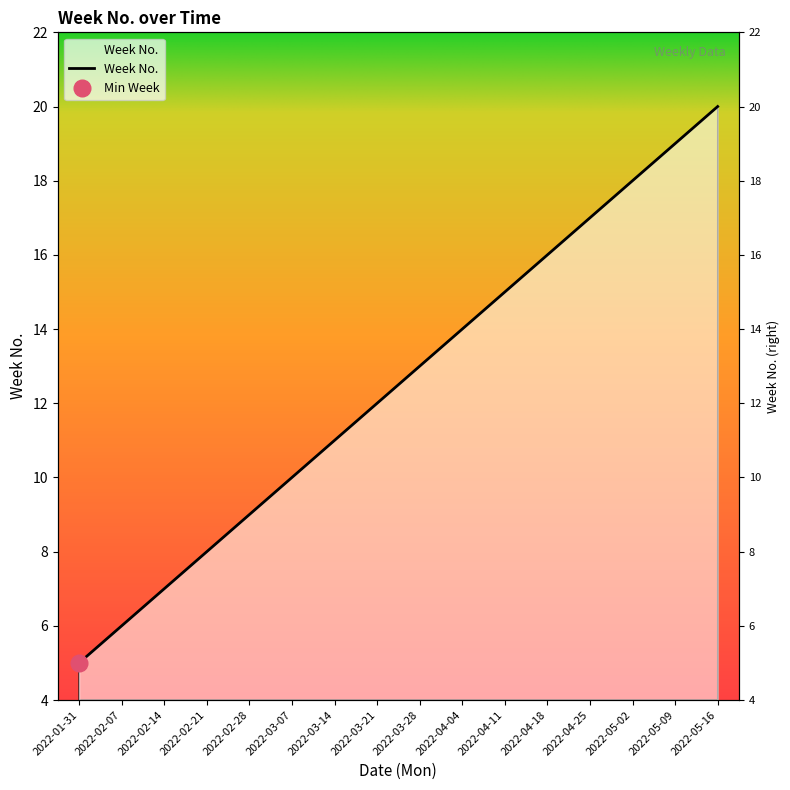

Count the number of data series in this chart.

1